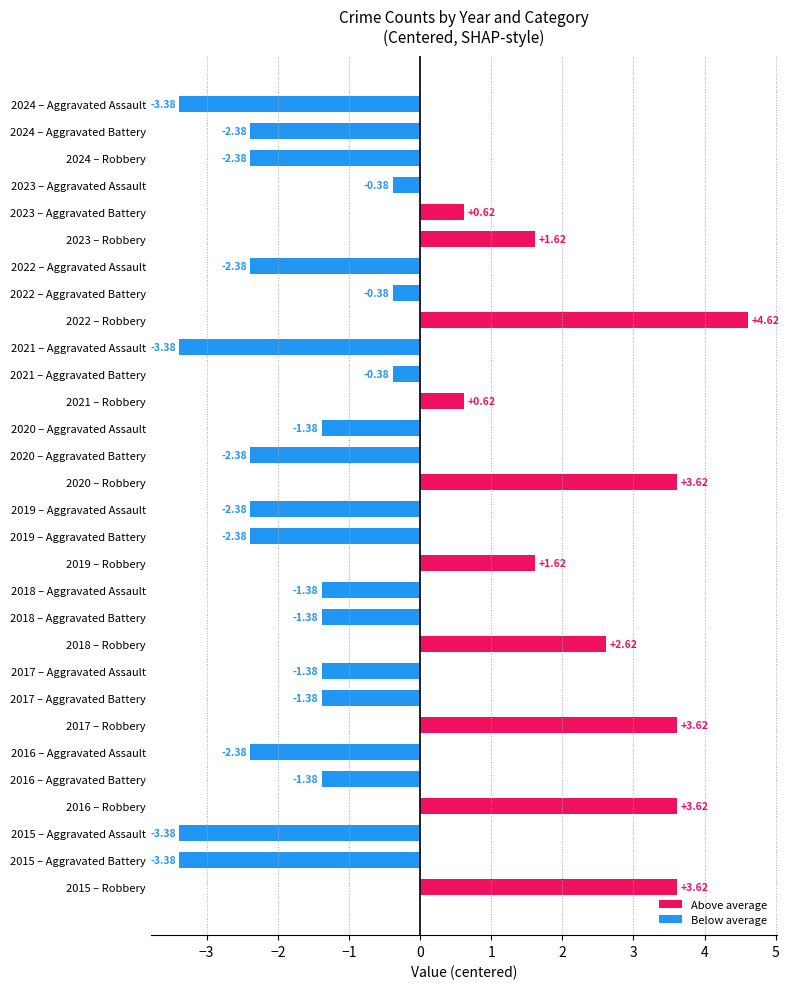

What is the difference between the second highest and minimum values?

7.0